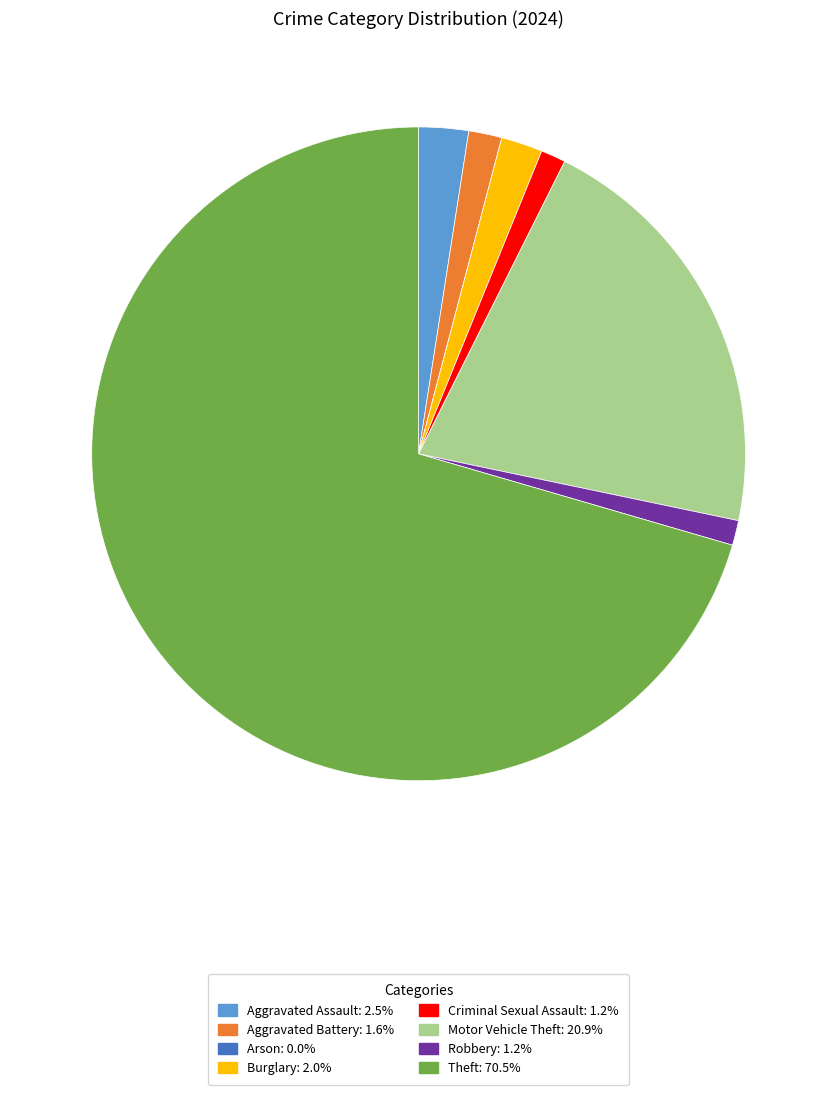

Does Theft account for over 50% of the chart?

Yes